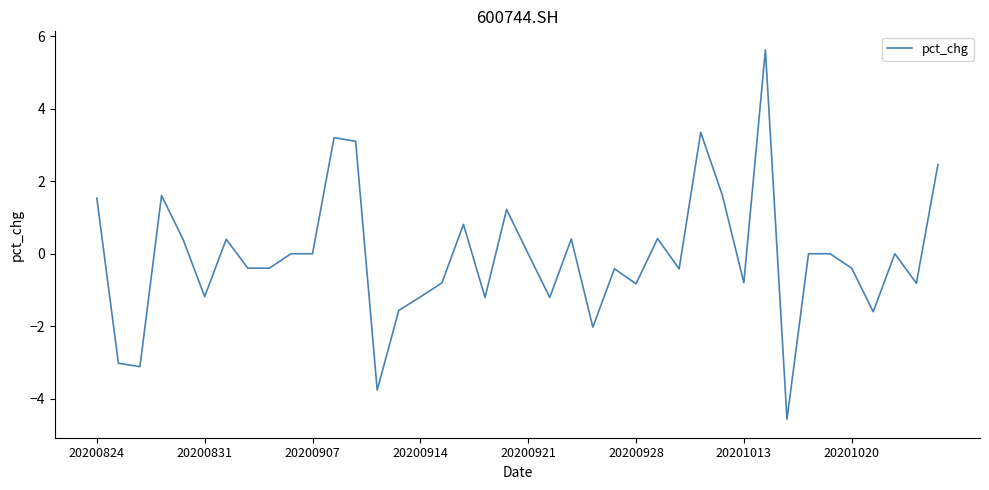

What is the difference between the maximum and minimum values?

10.2